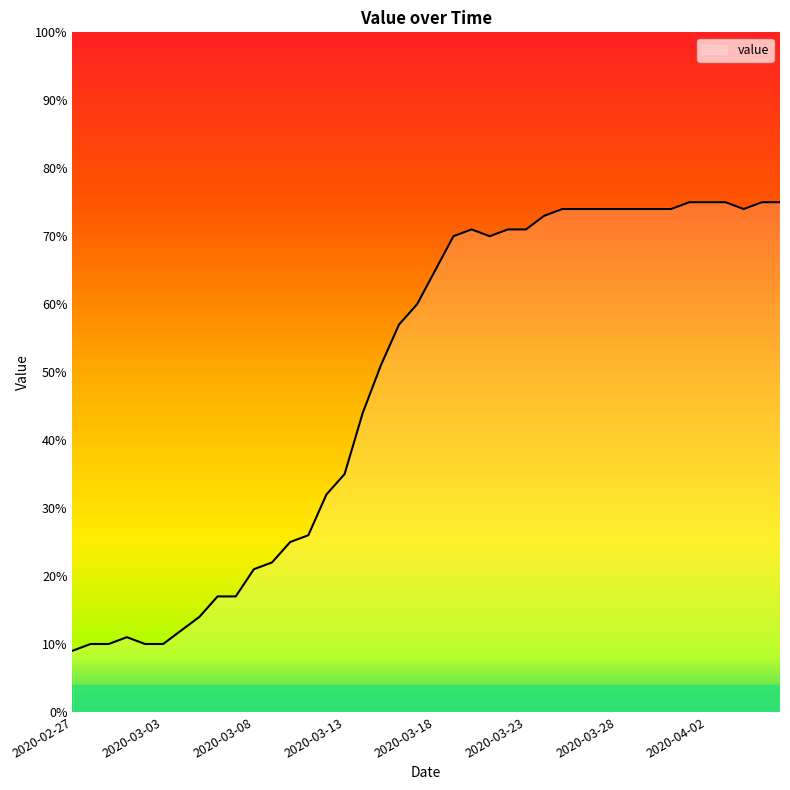

What is the maximum value shown in the chart?

75